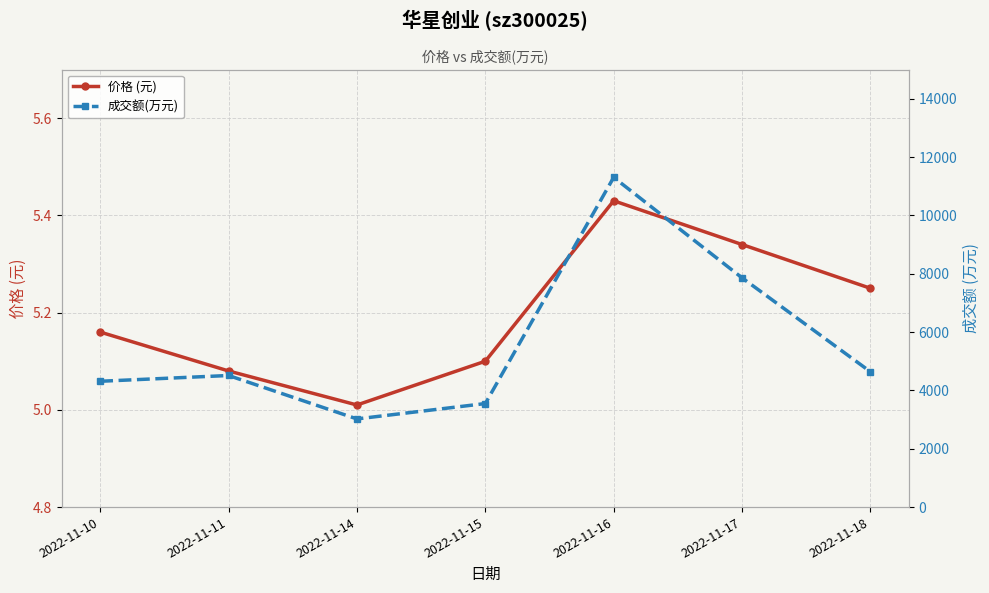

True or false: 价格 (元) has more than 2 interior local peaks.

False